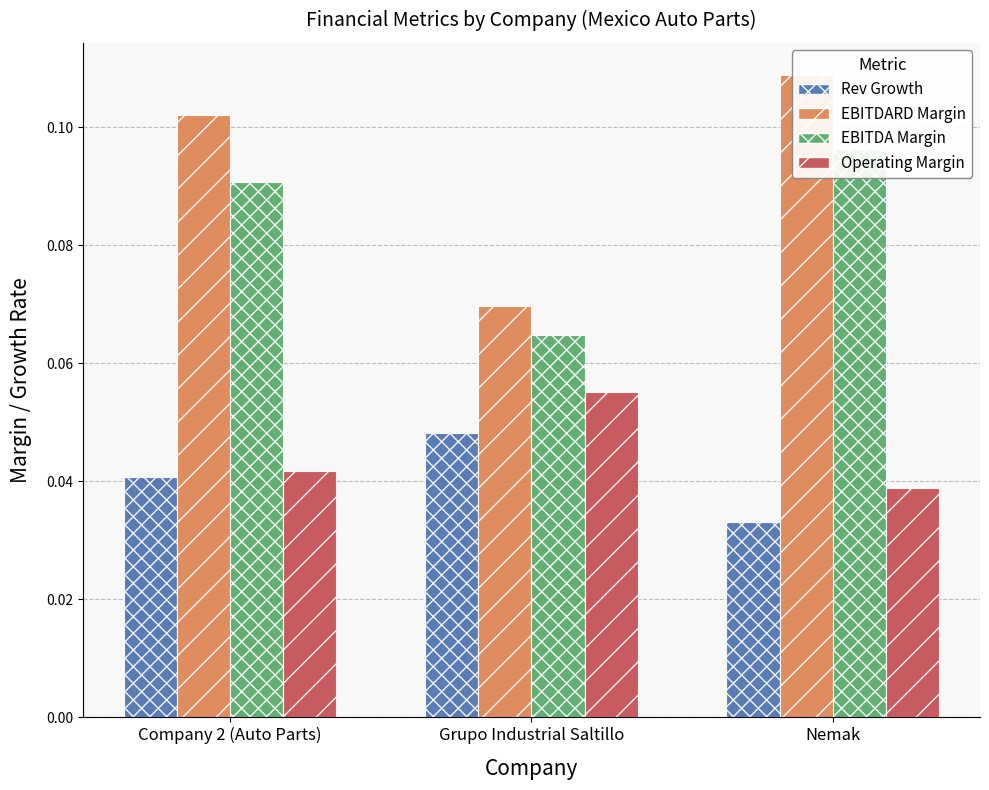

Rank the categories by historical_growth_revenue_last_5_years value from highest to lowest.

Grupo Industrial Saltillo, Company 2 (Auto Parts), Nemak